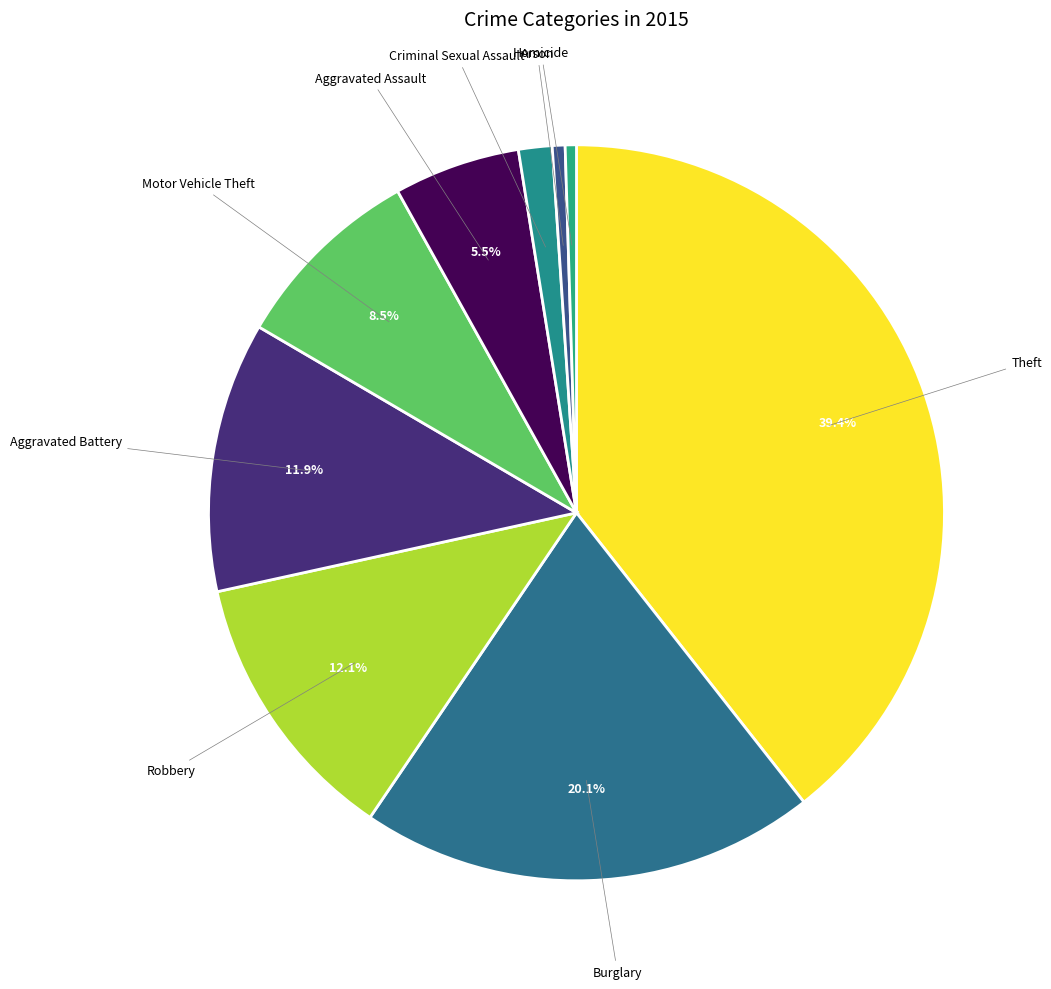

Does Arson represent more than half of the total?

No